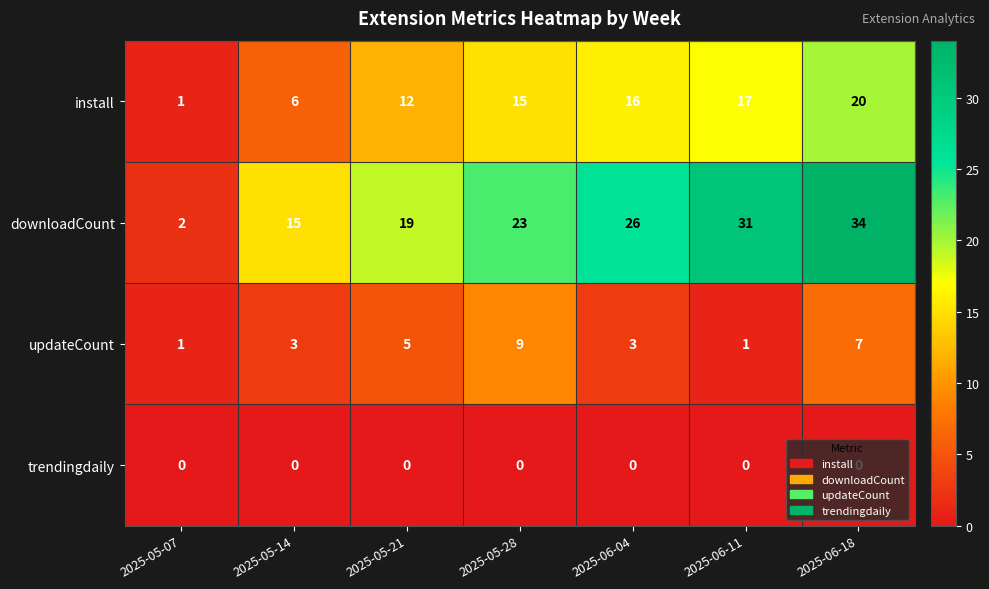

Rank the categories by install value from highest to lowest.

2025-06-18, 2025-06-11, 2025-06-04, 2025-05-28, 2025-05-21, 2025-05-14, 2025-05-07